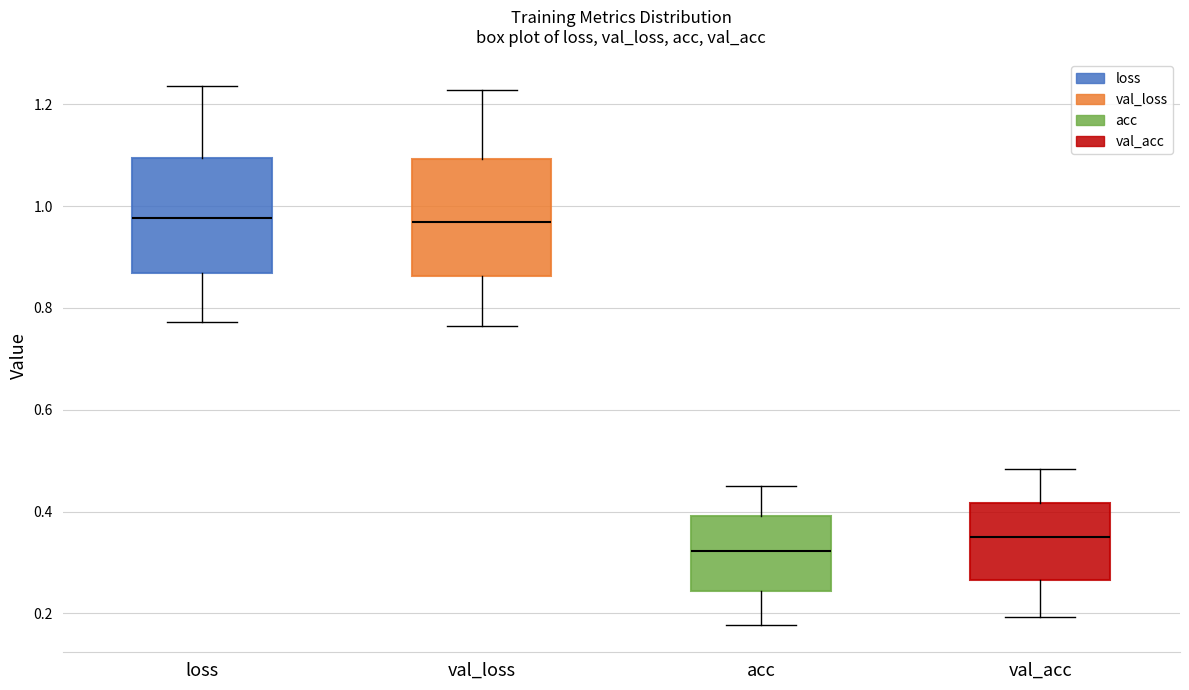

Which box has the lowest median line?

acc